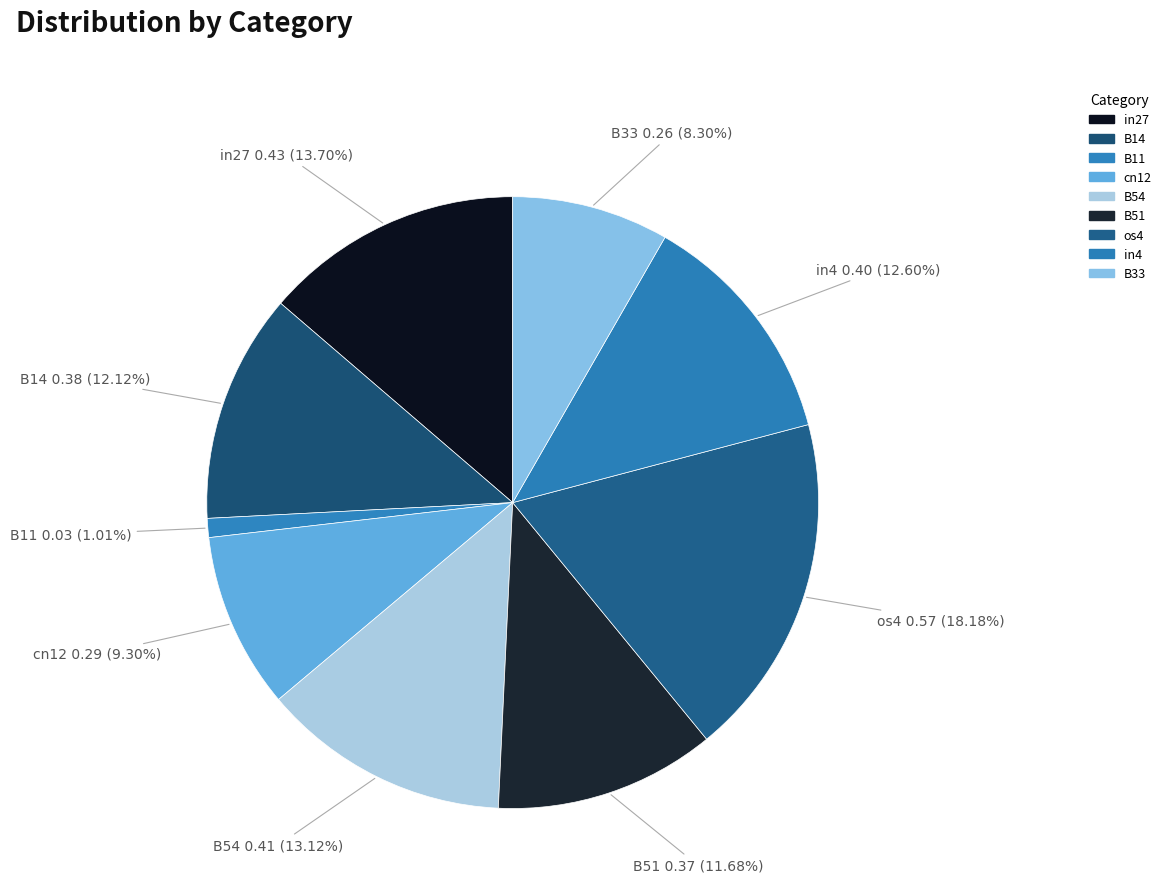

Does any single category account for the majority?

No